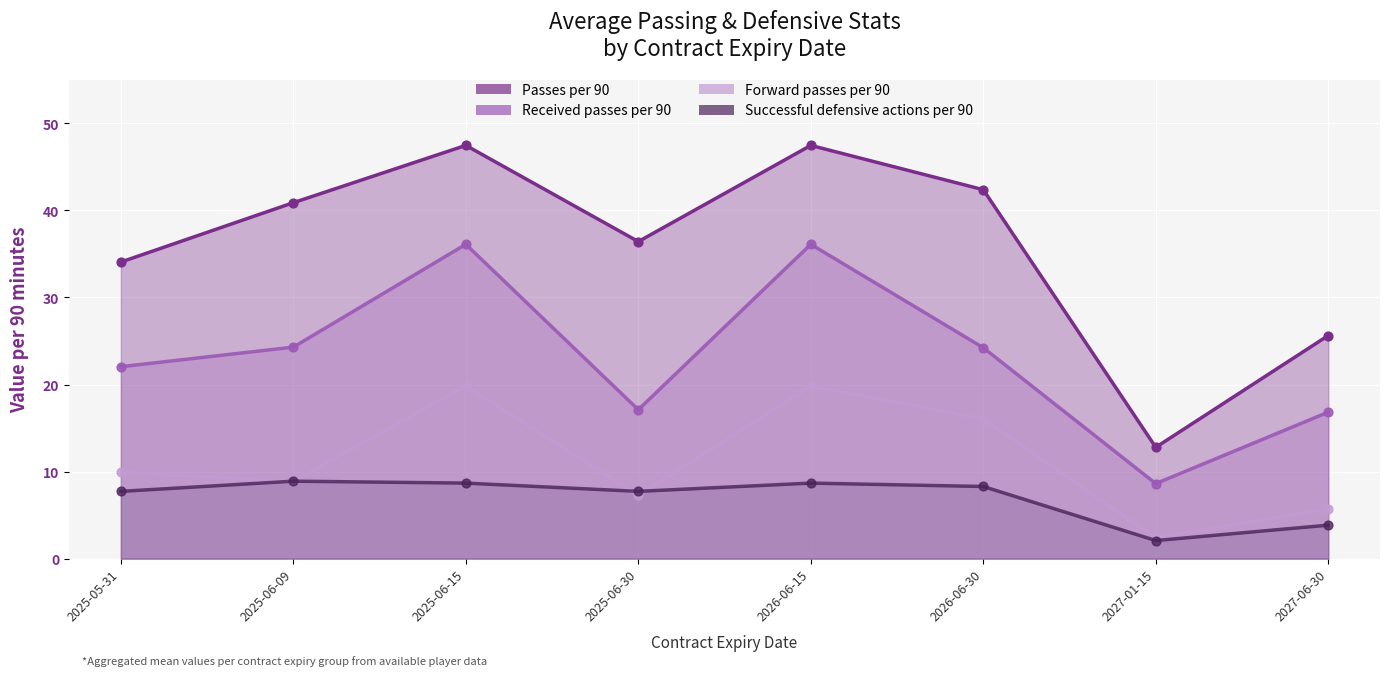

What is the total value across all series at 2025-06-15?

112.1